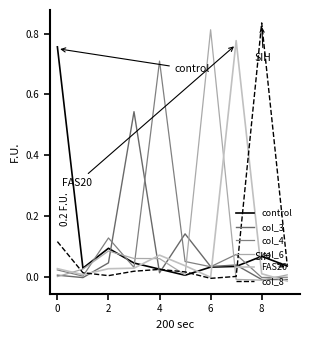

Which series has the largest range (max minus min)?

col_8